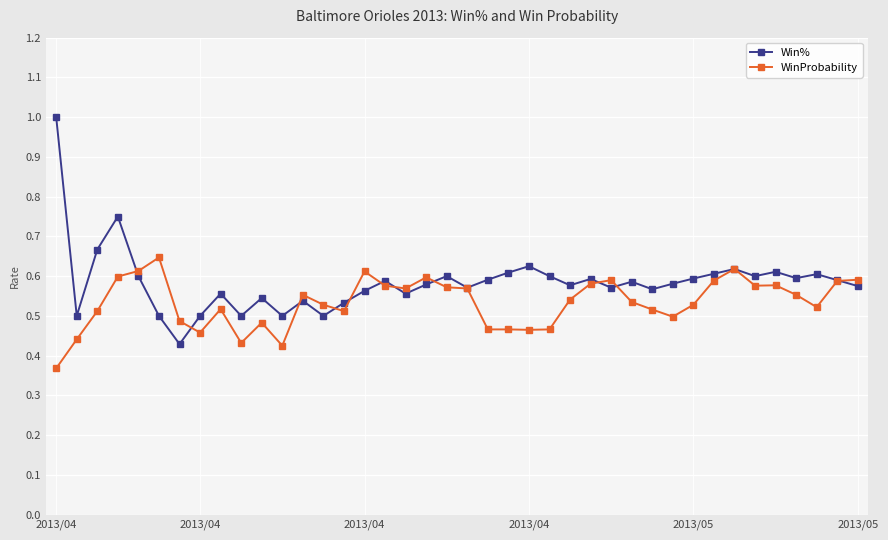

Rank the series by their maximum value, from lowest to highest.

WinProbability, Win%